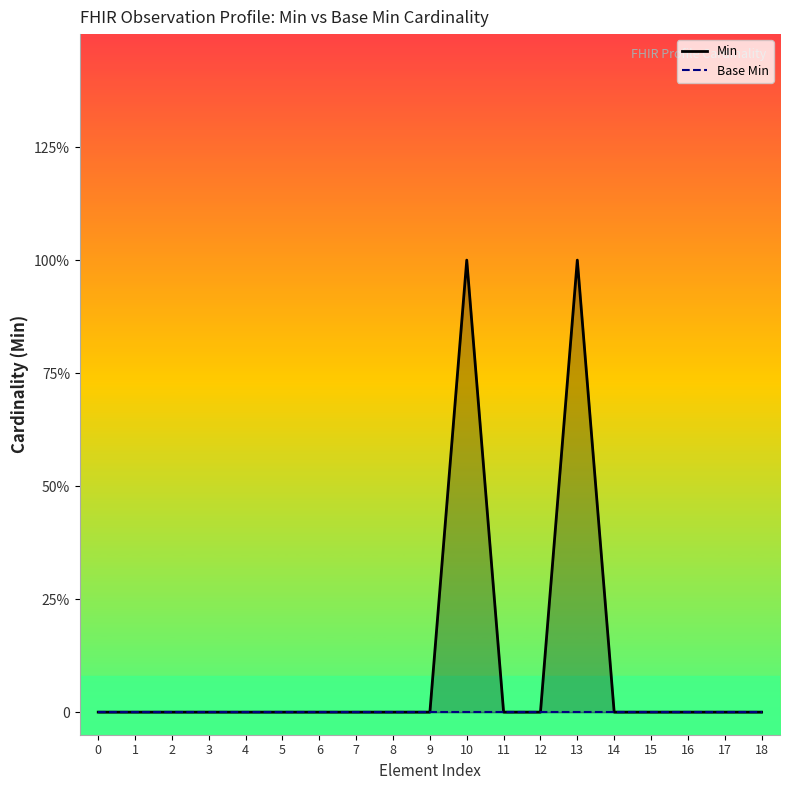

True or false: Min and Base Min intersect in this chart.

False